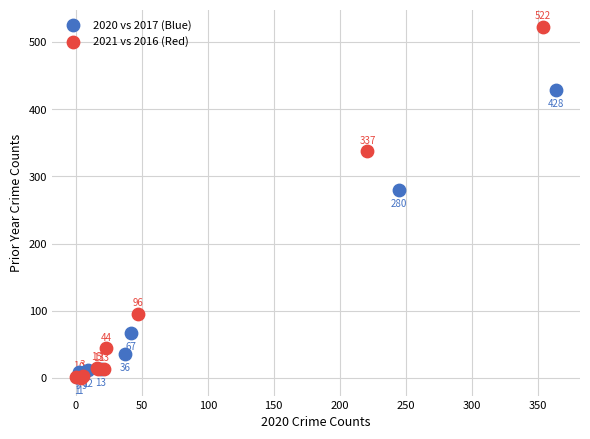

Which series has the largest Y range (max minus min)?

2021 vs 2016 (Red)